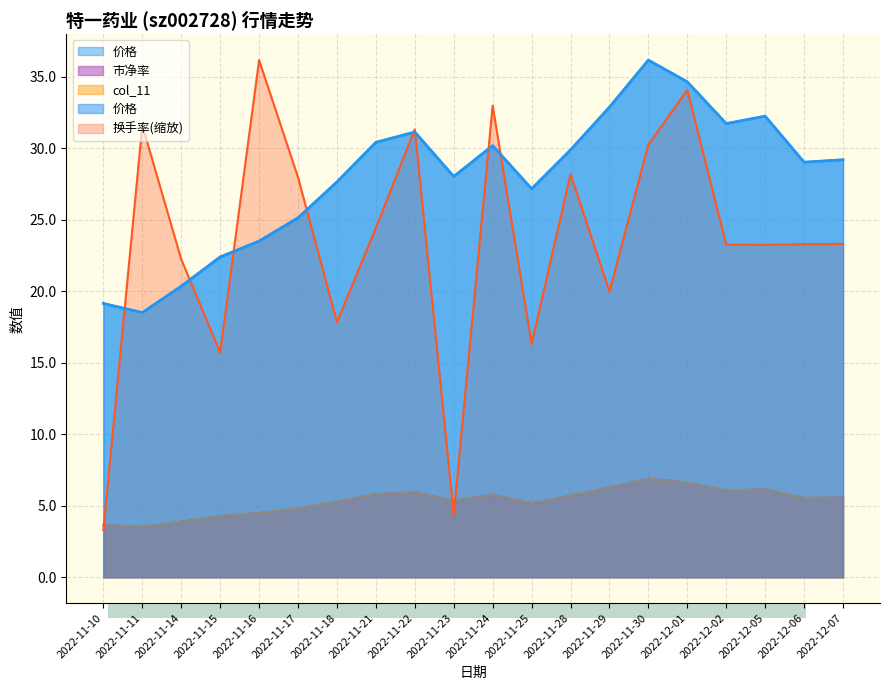

Which category has the lowest value across all series?

2022-11-10